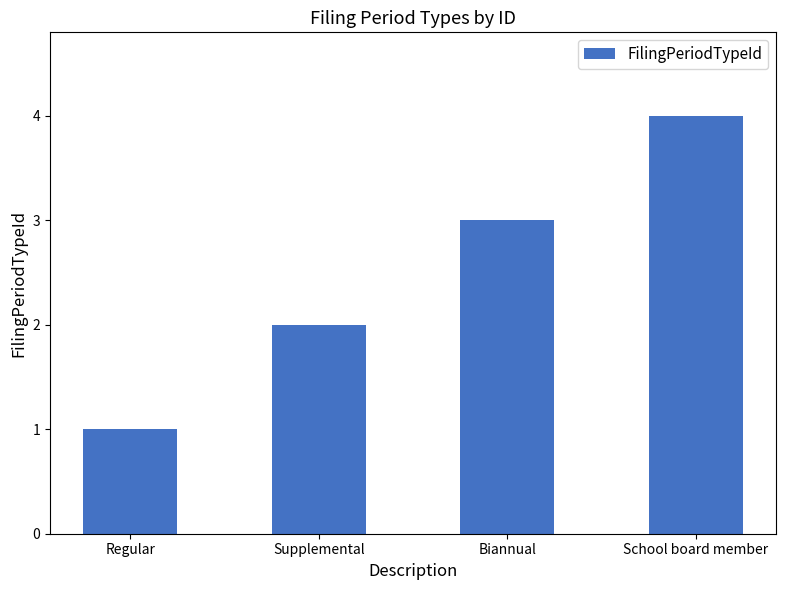

Reading left to right, what are all the values shown in this chart?

1	2	3	4